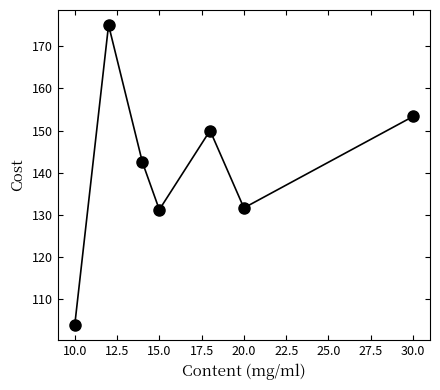

What is the smallest value displayed?

103.9